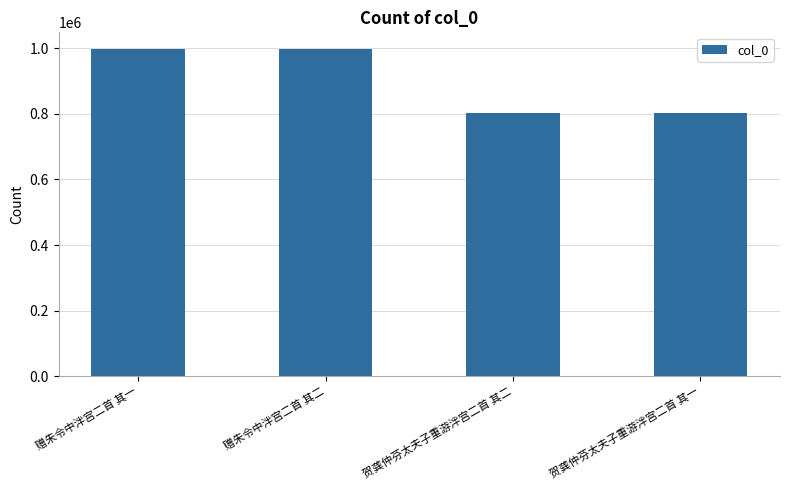

The value at 赠朱令中泮宫二首 其一 is 1606670. True or false?

False